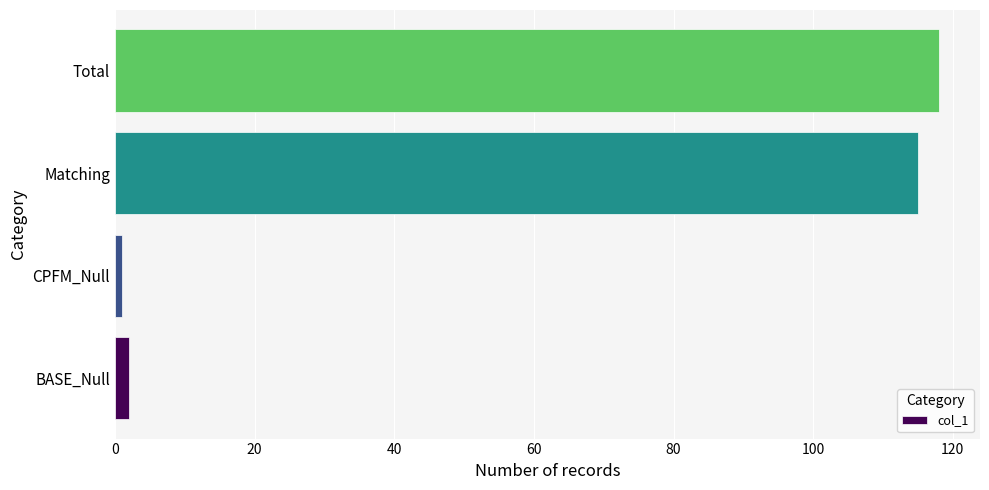

At which category does the chart reach its minimum across all series?

CPFM_Null